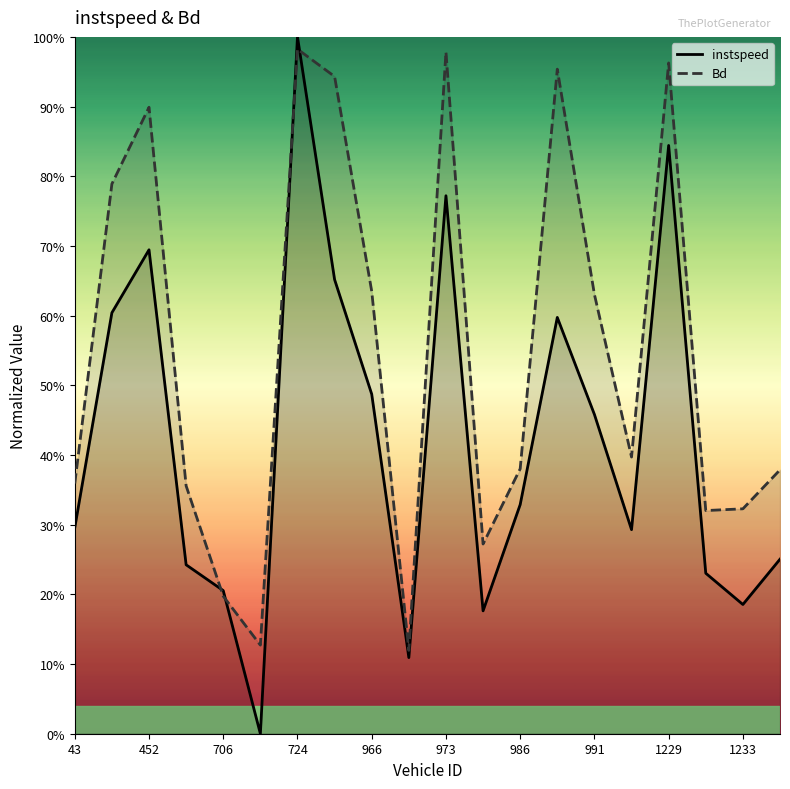

Is this an area chart (filled region under the line)?

No